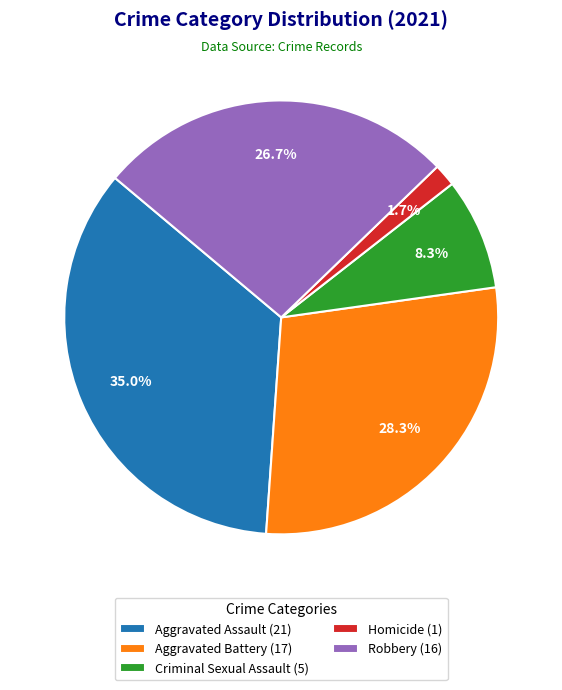

To the nearest percent, what is the combined percentage of Aggravated Assault and Aggravated Battery?

63%